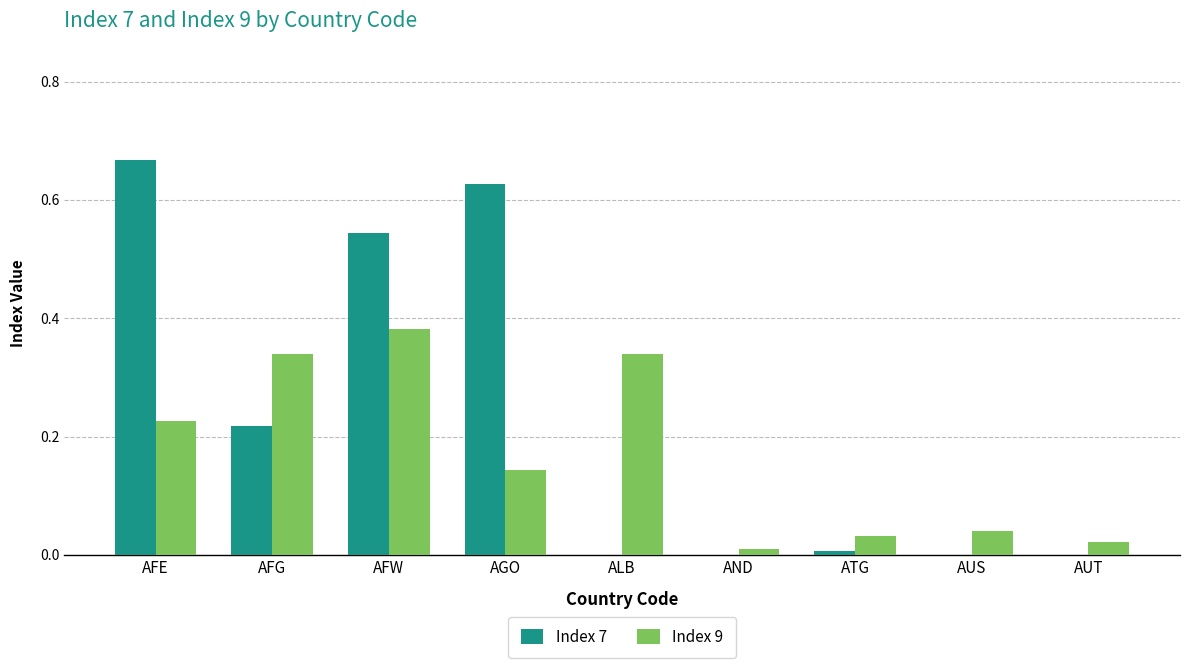

How many groups of bars are there?

9